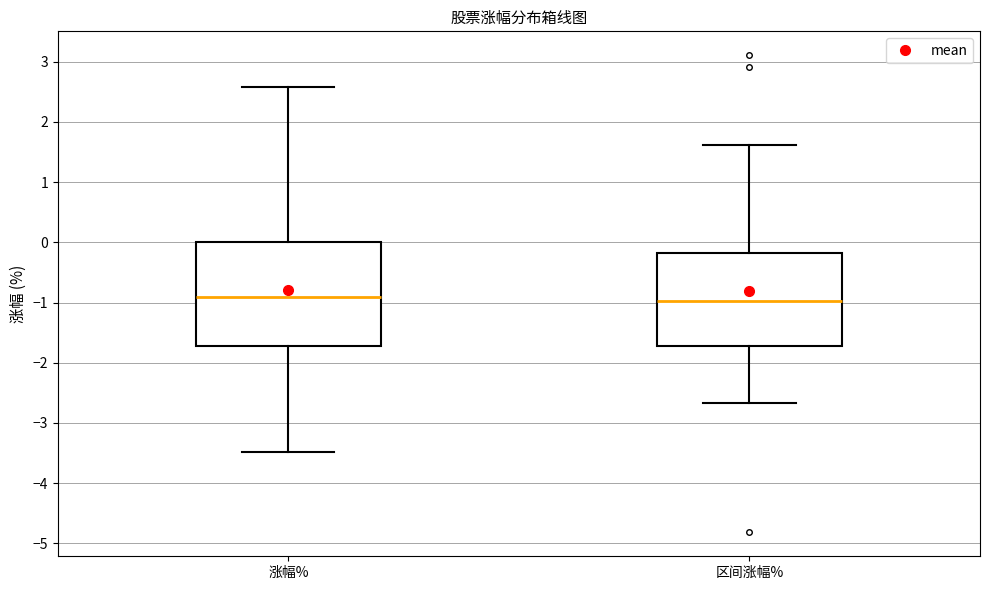

Comparing the boxes themselves (not the whiskers), which one is the tallest?

涨幅%